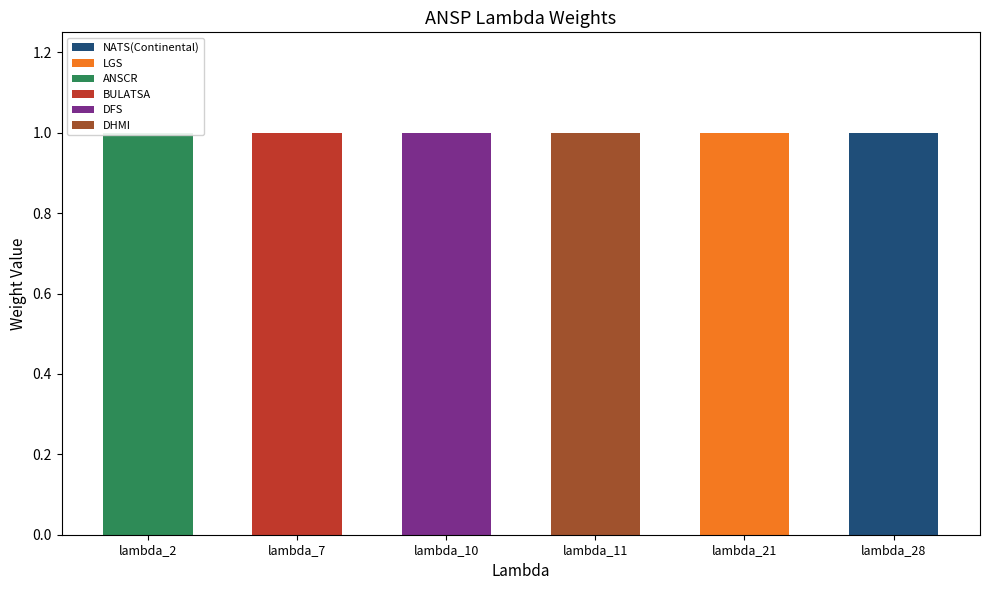

Is it true that BULATSA equals 0 at lambda_2?

True